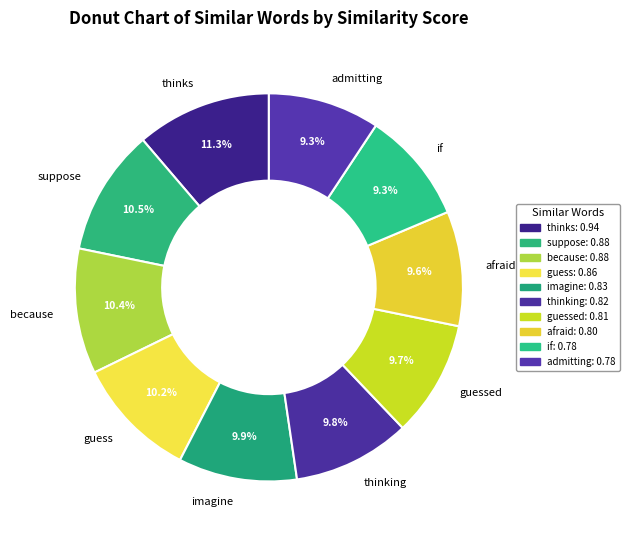

Between admitting and suppose, which is larger?

suppose